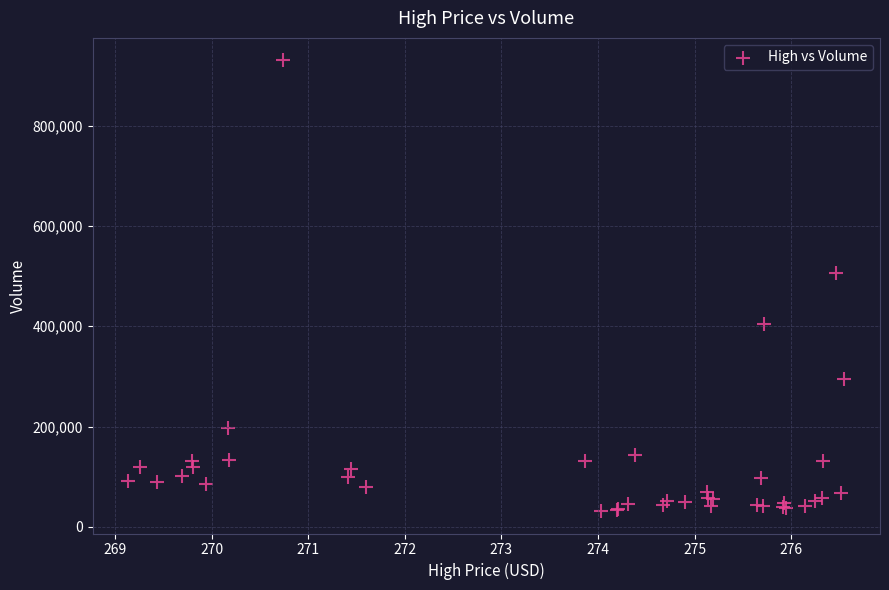

What Y value in the scatter plot is closest to 480864?

506944